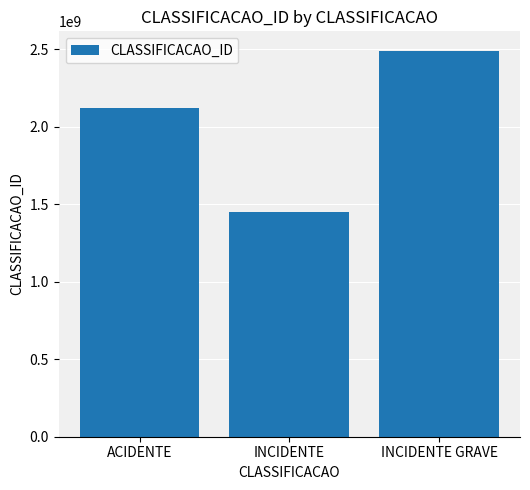

At which label is the value closest to 1969886264?

ACIDENTE